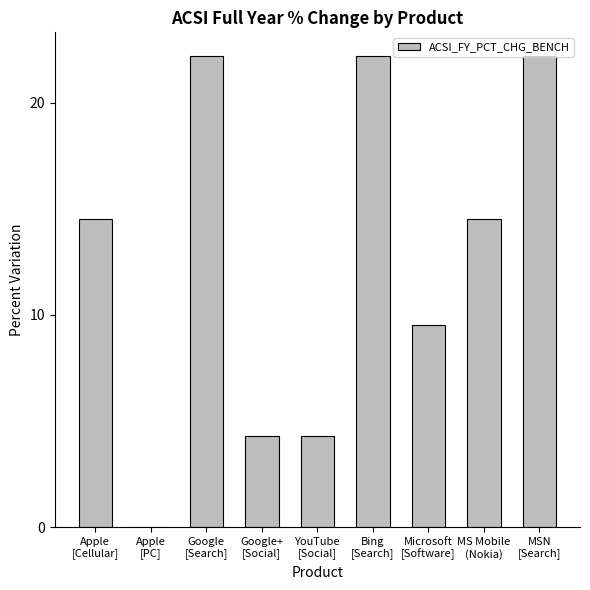

What is the maximum value shown in the chart?

22.2